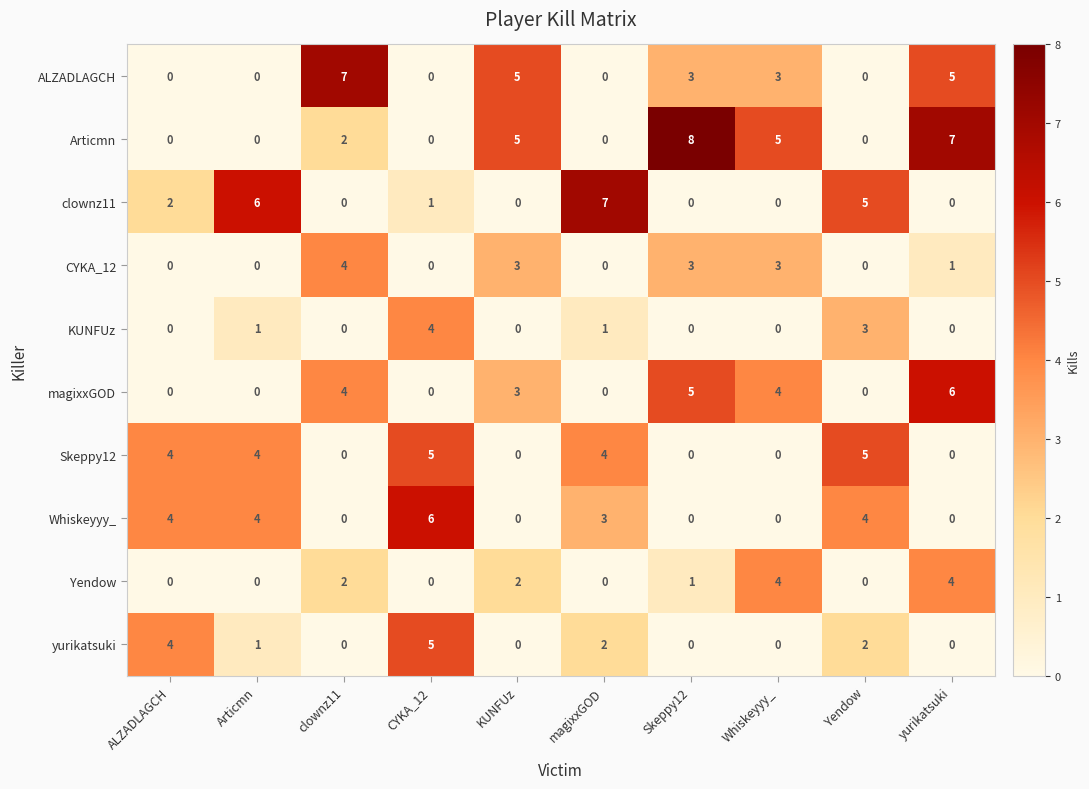

The yurikatsuki series shows -2 at Whiskeyyy_. True or false?

False